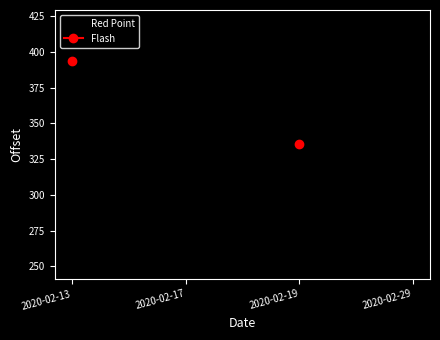

How many data points does each series have?

4